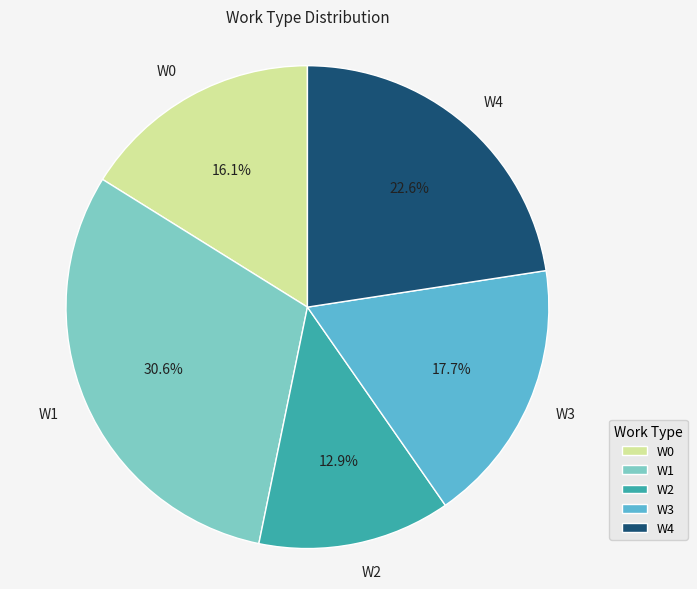

What is the smallest slice in the pie chart?

W2